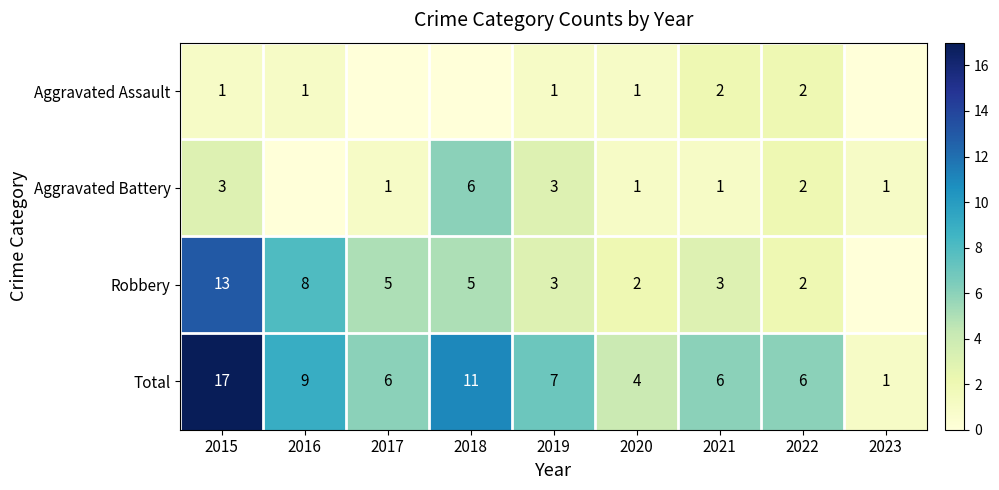

What is the difference between the highest and lowest values at 2019?

6